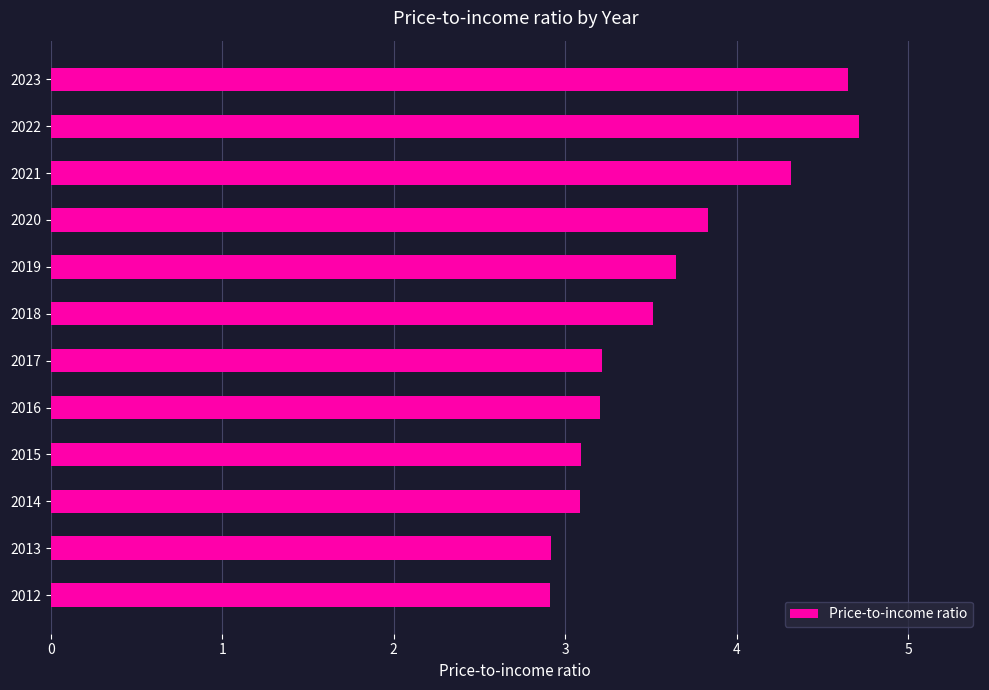

True or false: the data shows 4.3 at 2016.

False